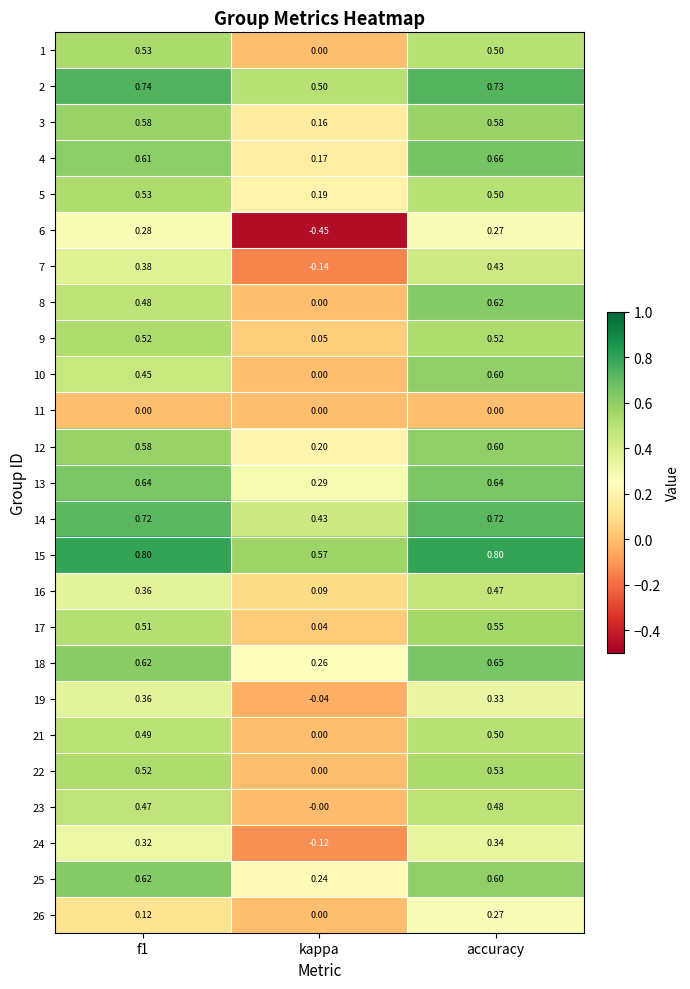

At which label is 2 closest to 0?

kappa